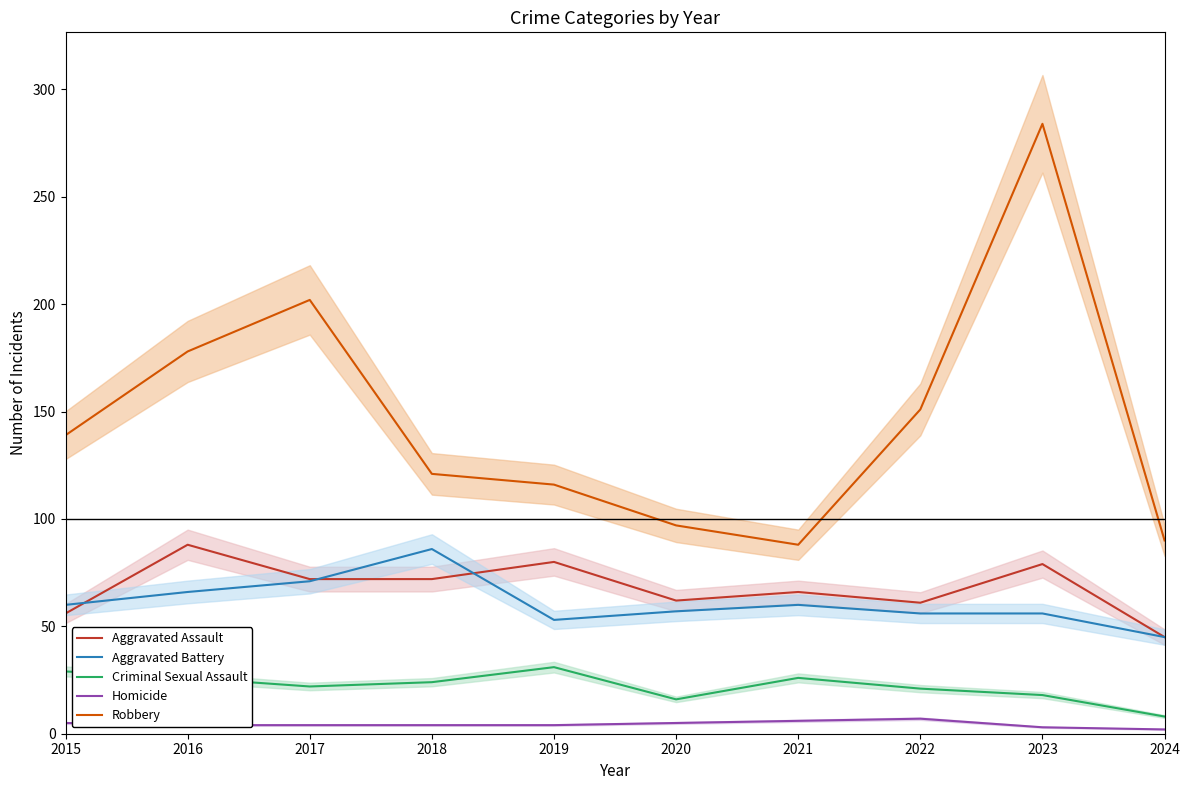

How many data points does each series have?

10